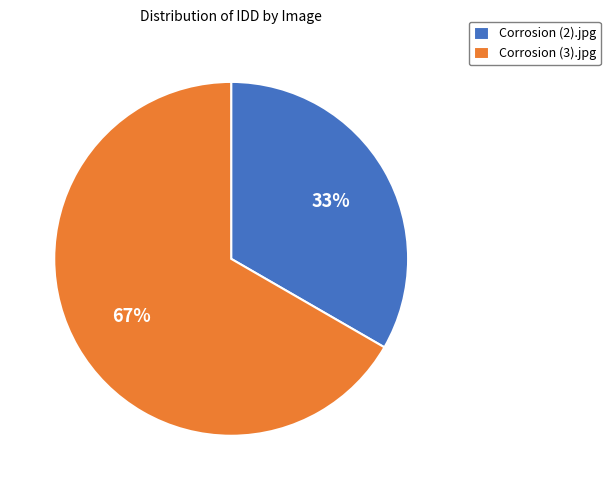

What is the smallest slice in the pie chart?

Corrosion (2).jpg